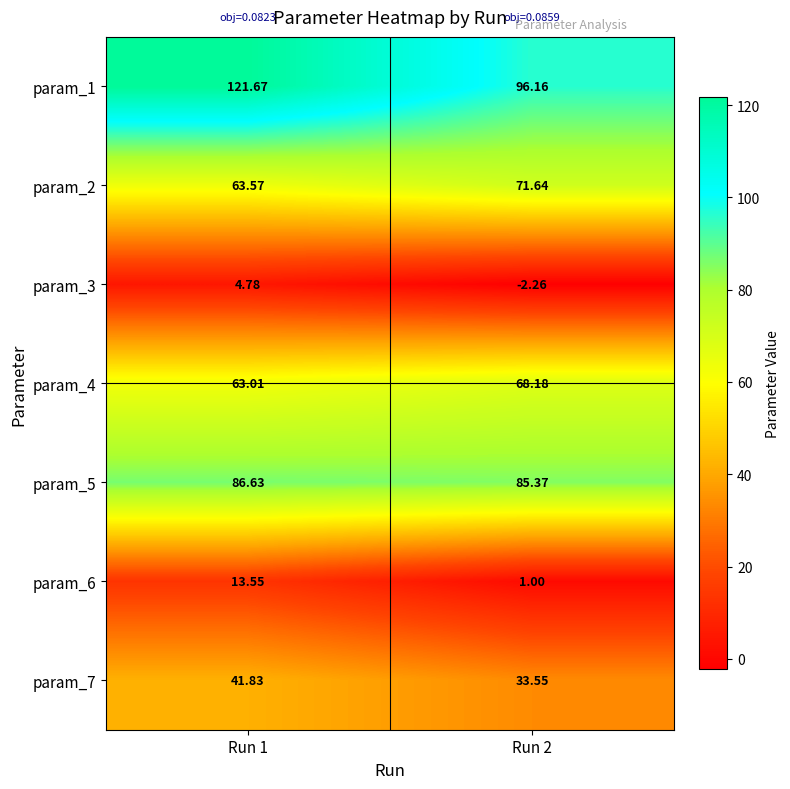

List the series in order of their peak value, lowest first.

param_3, param_6, param_7, param_4, param_2, param_5, param_1